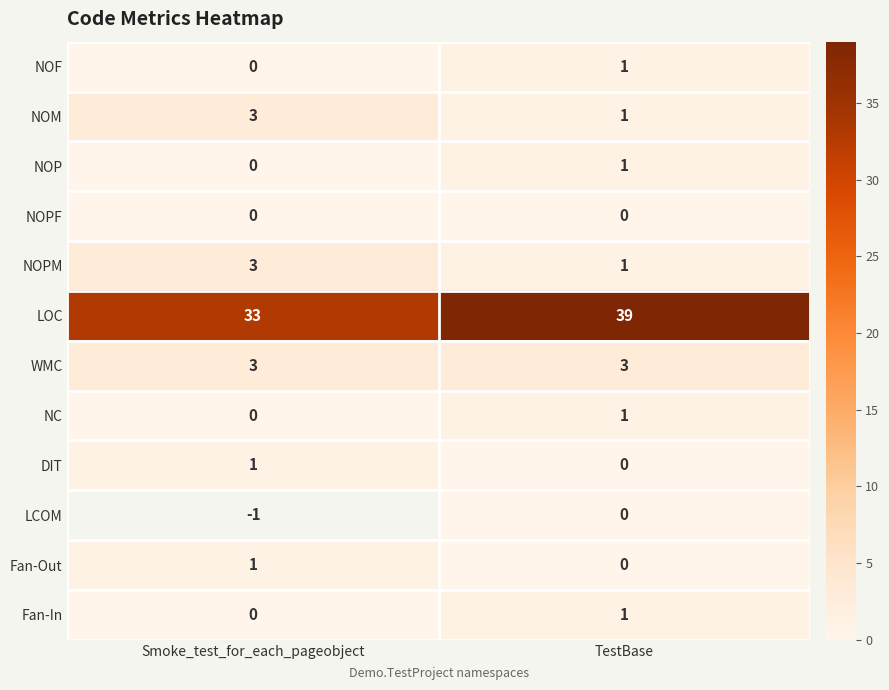

What is the average value of the DIT series?

0.5